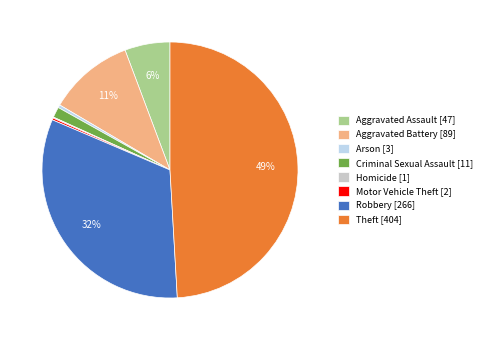

Is the sum of Aggravated Assault [47] and Robbery [266] greater than half?

No